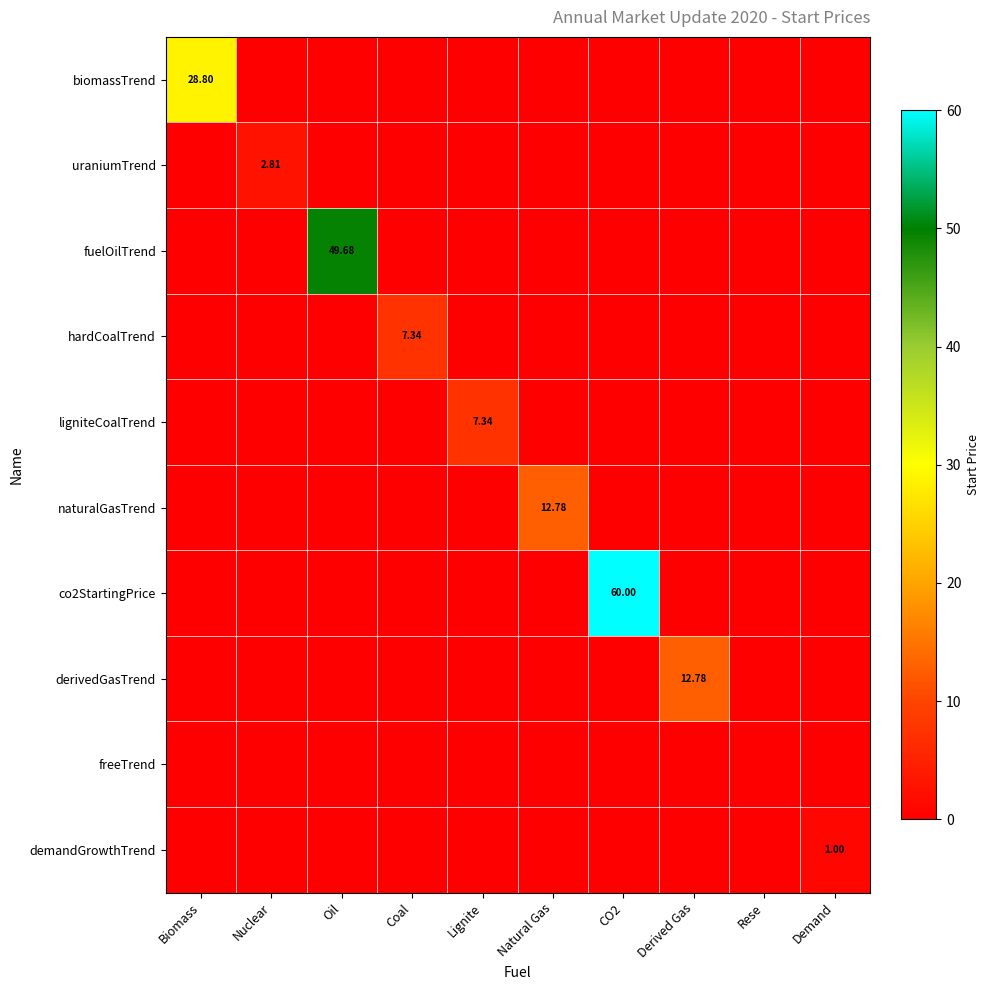

True or false: freeTrend has a value of 0.0 at Natural Gas.

True